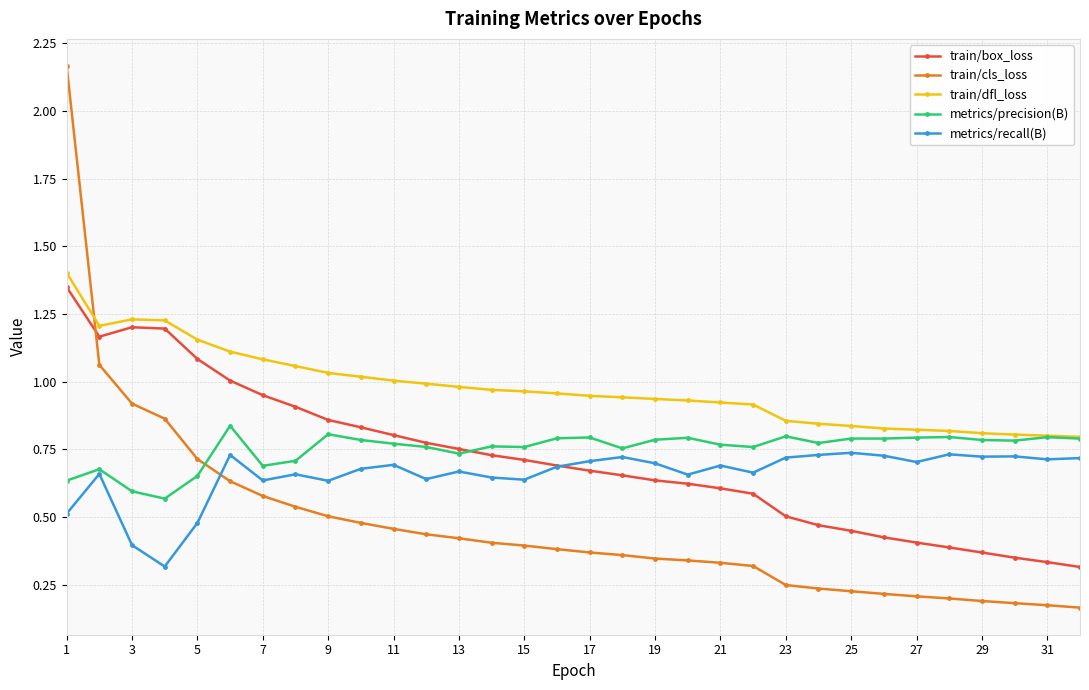

True or false: train/box_loss and metrics/precision(B) cross at least once.

True